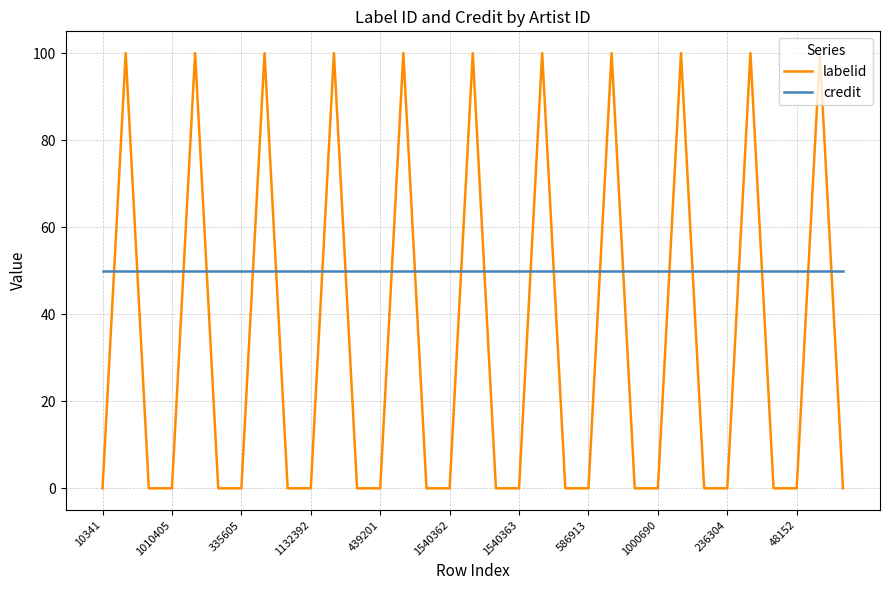

Reading left to right, what are all the values shown in this chart?

labelid: 0	100	0	0	100	0	0	100	0	0	100	0	0	100	0	0	100	0	0	100	0	0	100	0	0	100	0	0	100	0	0	100	0
credit: 50	50	50	50	50	50	50	50	50	50	50	50	50	50	50	50	50	50	50	50	50	50	50	50	50	50	50	50	50	50	50	50	50